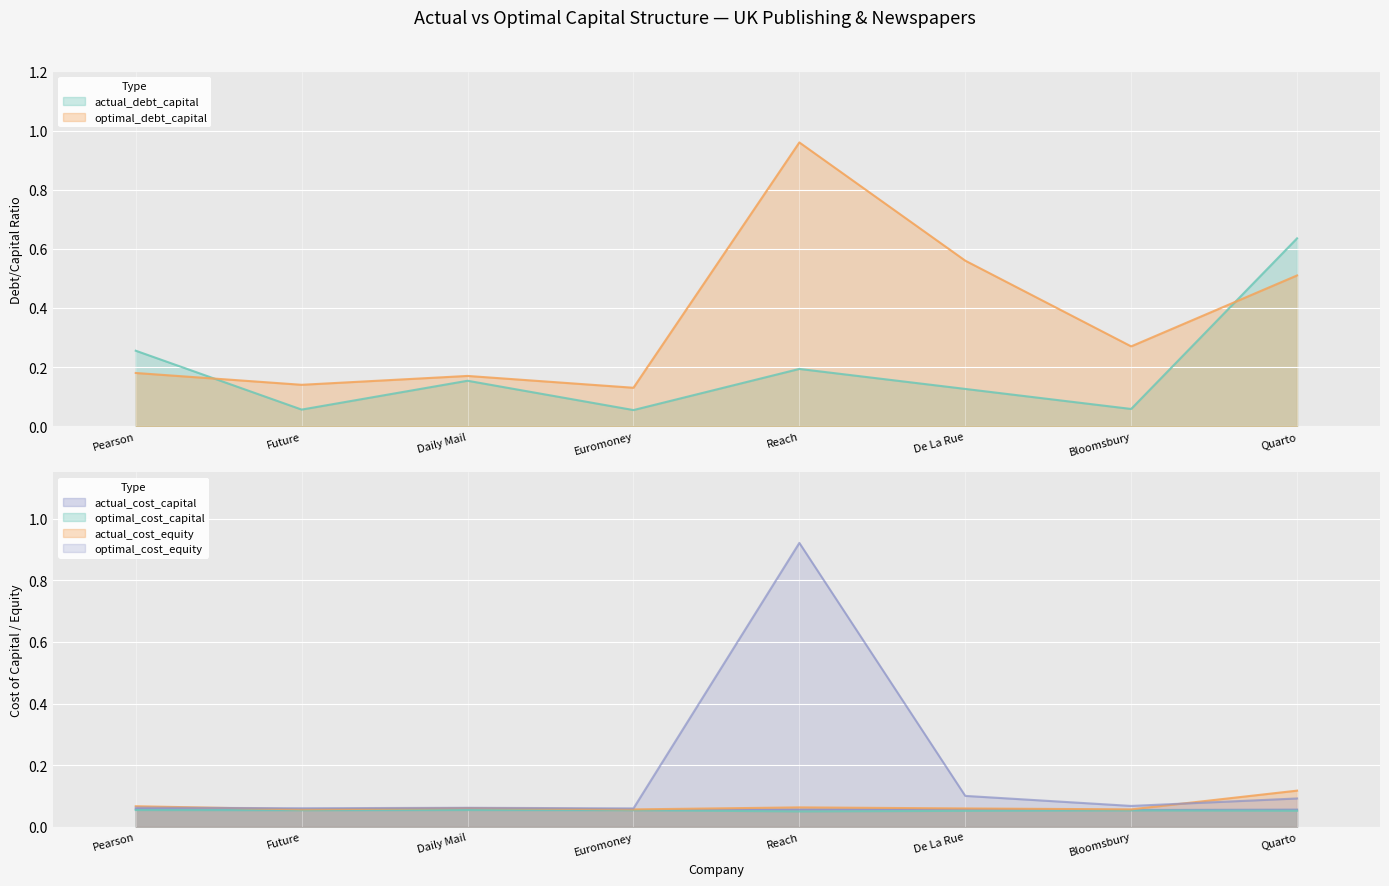

How many lines are shown in the chart?

6